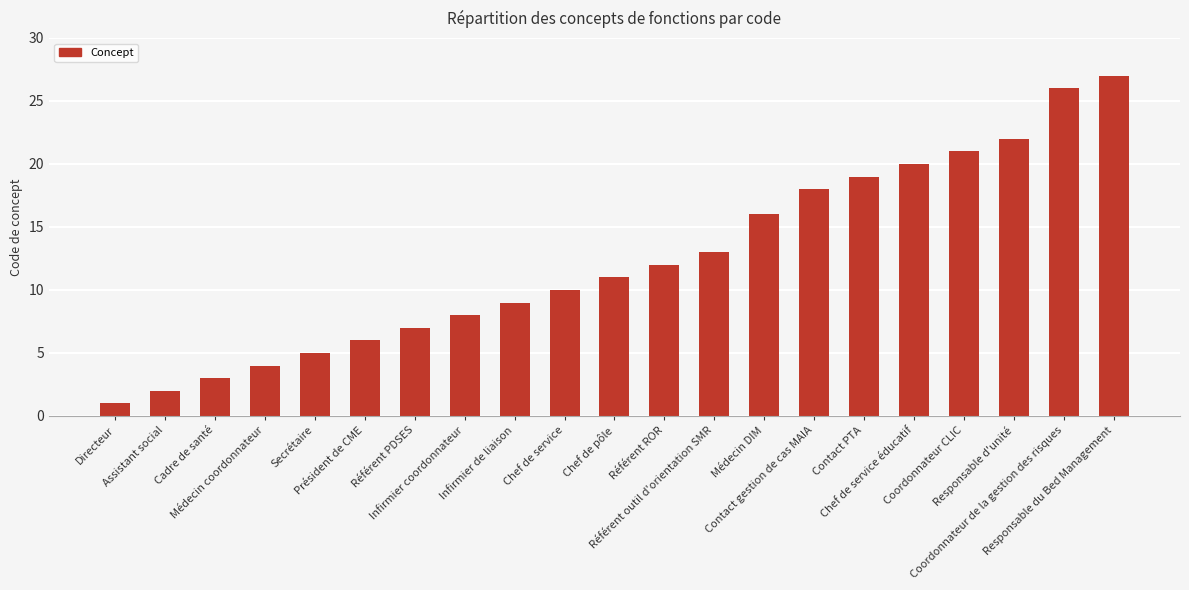

What position from the right is Directeur?

21